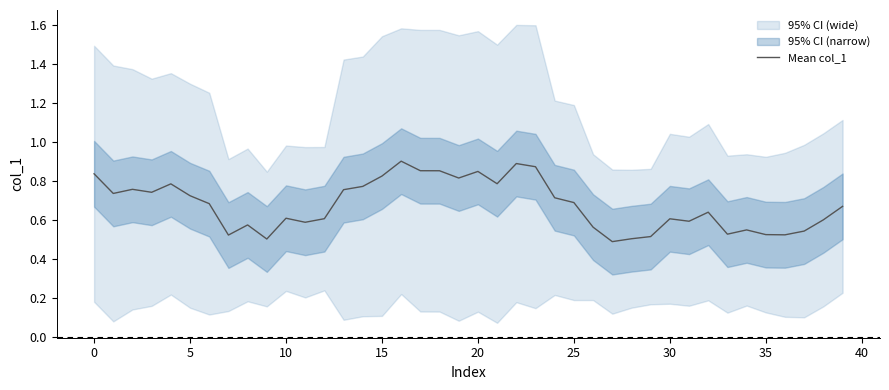

What is the sum of all values?

27.1